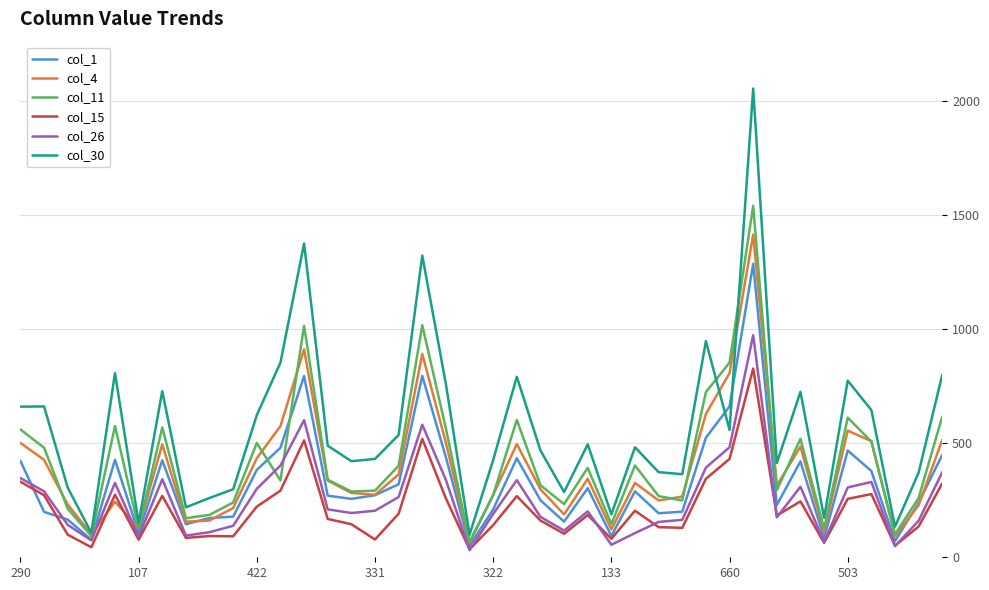

True or false: col_30 and col_26 intersect in this chart.

False